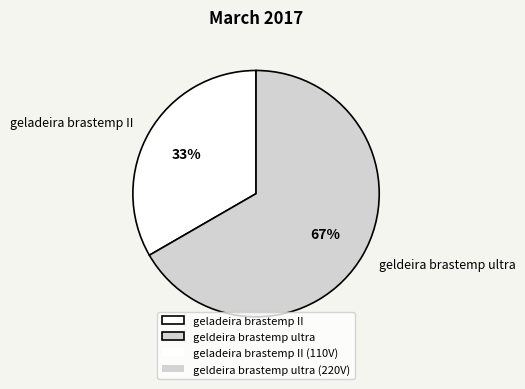

Count the number of slices in the pie.

2